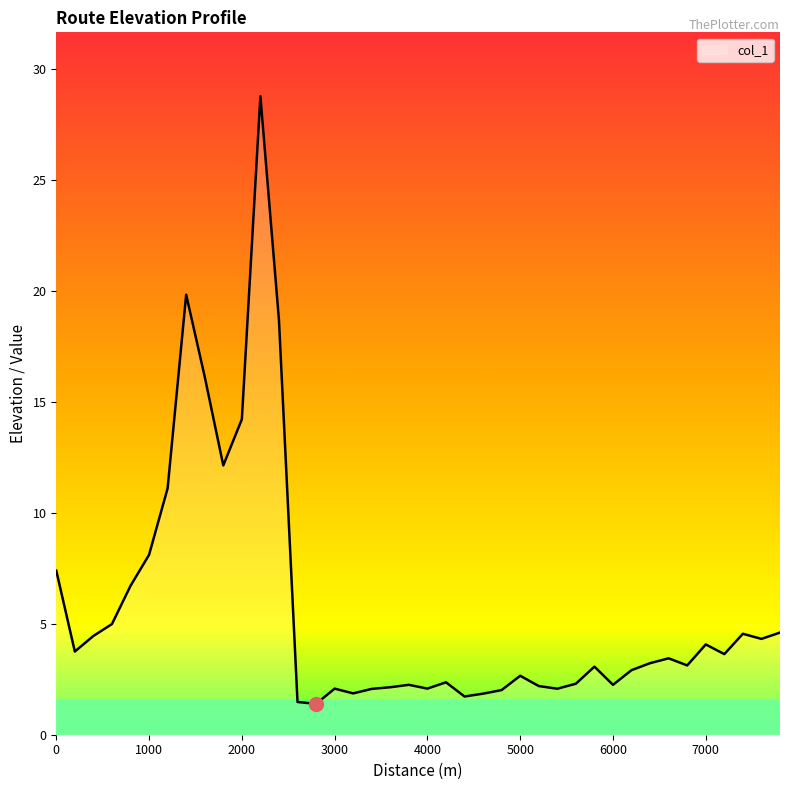

What is the difference between the maximum and minimum values?

27.4